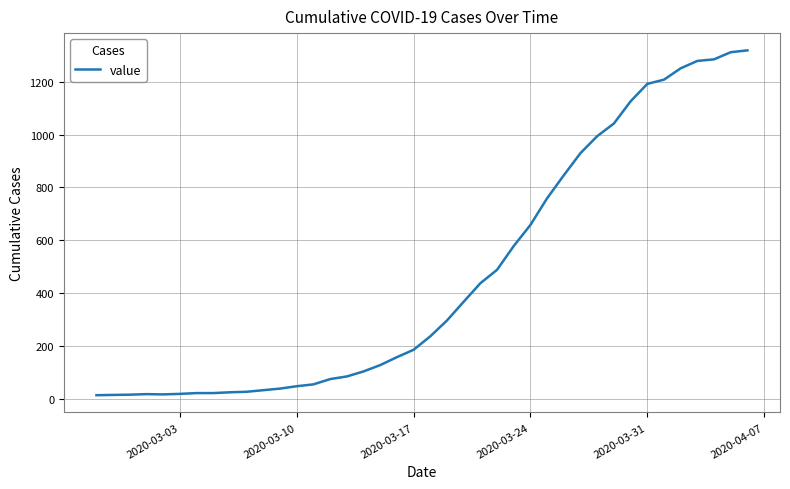

What is the maximum value shown in the chart?

1319